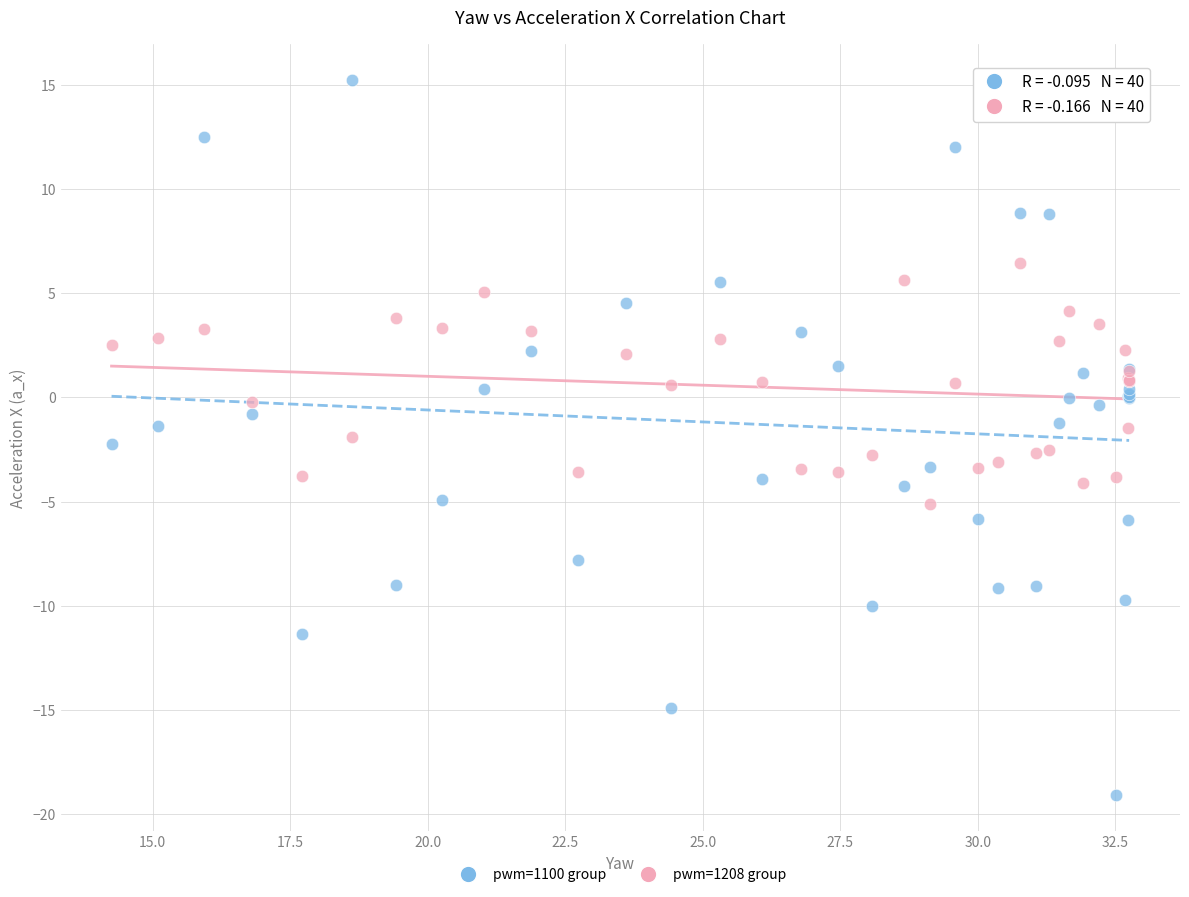

Which series contains the lowest Y value?

pwm=1100 group